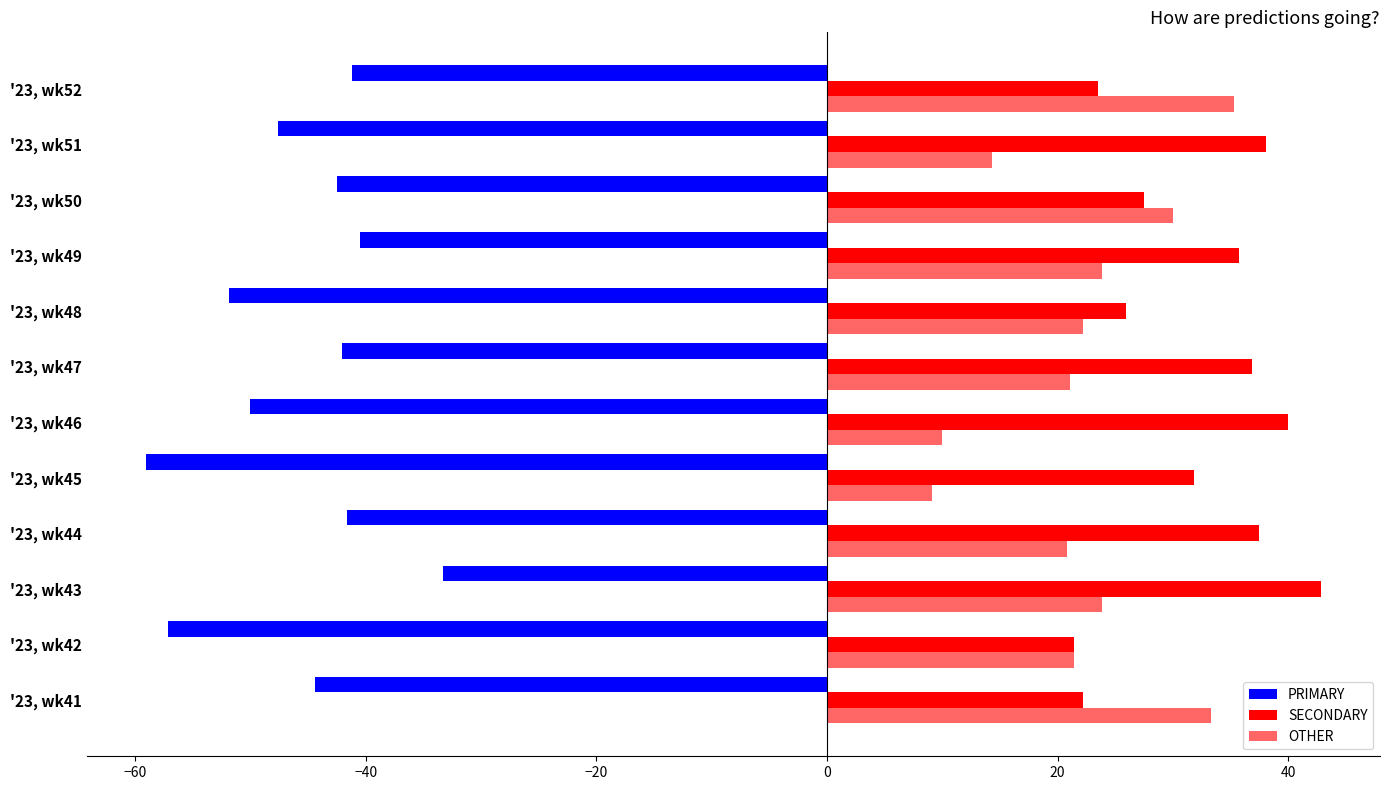

What is the greatest value displayed?

42.9